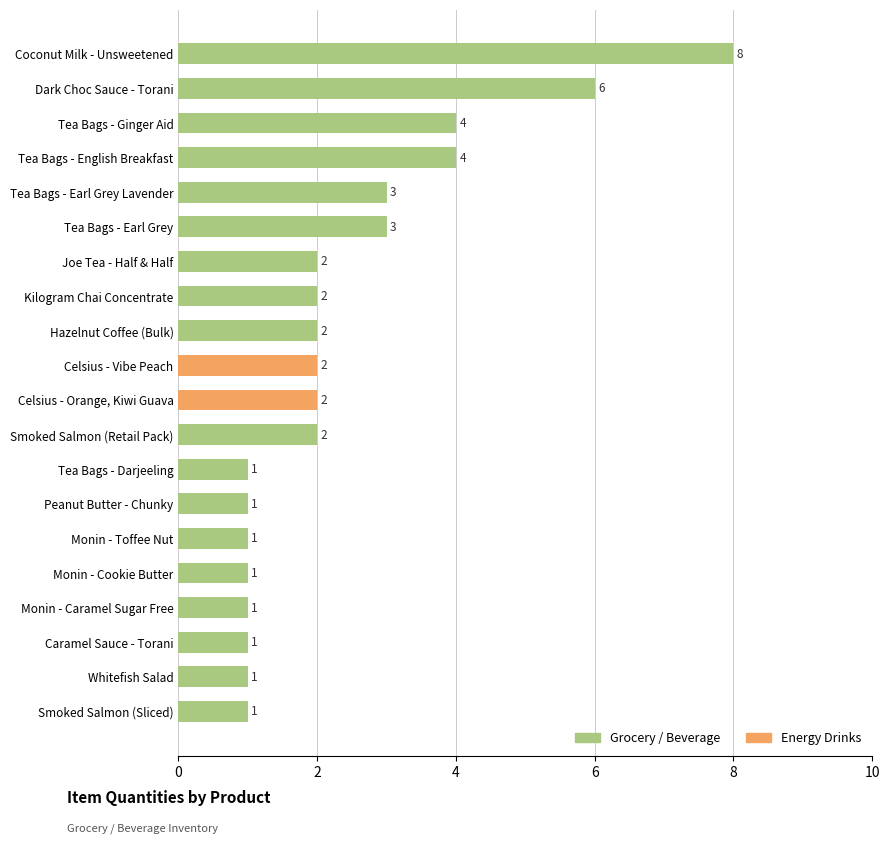

Reading top to bottom, extract all data points from this chart.

8	6	4	4	3	3	2	2	2	2	2	2	1	1	1	1	1	1	1	1